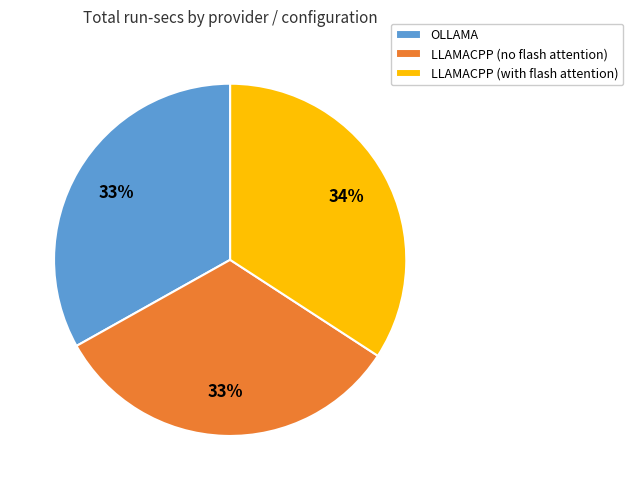

To the nearest percent, what portion does LLAMACPP (with flash attention) represent?

34%